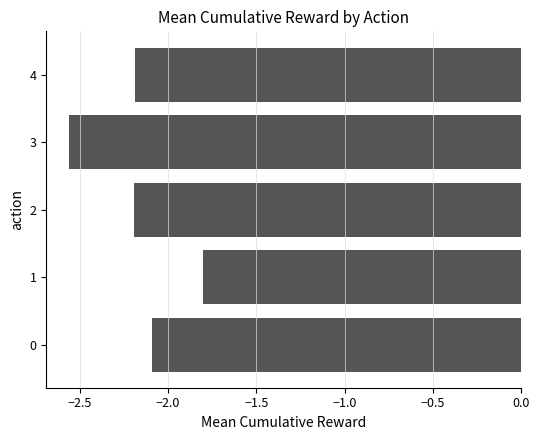

What is the difference between the values at 1 and 2?

0.4